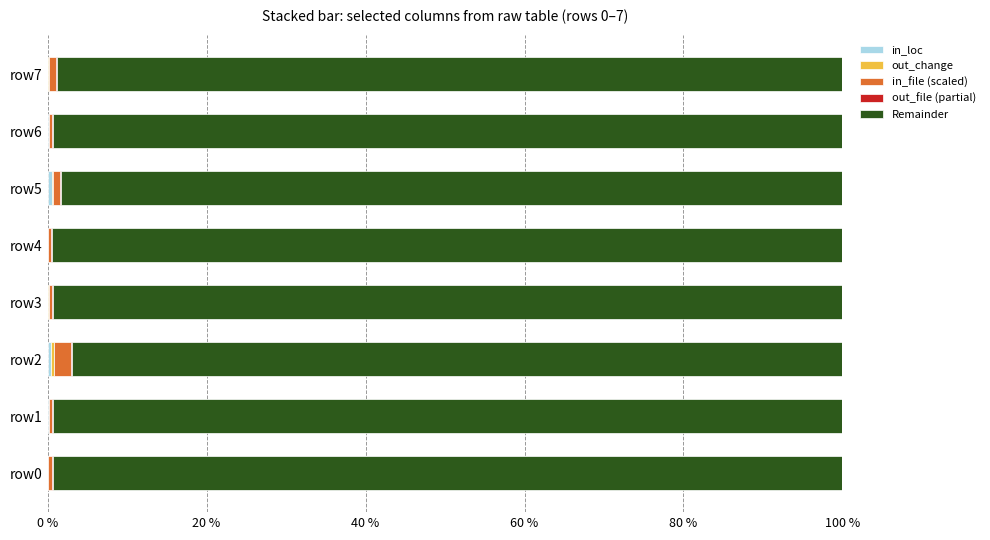

What position from the right is 7?

1